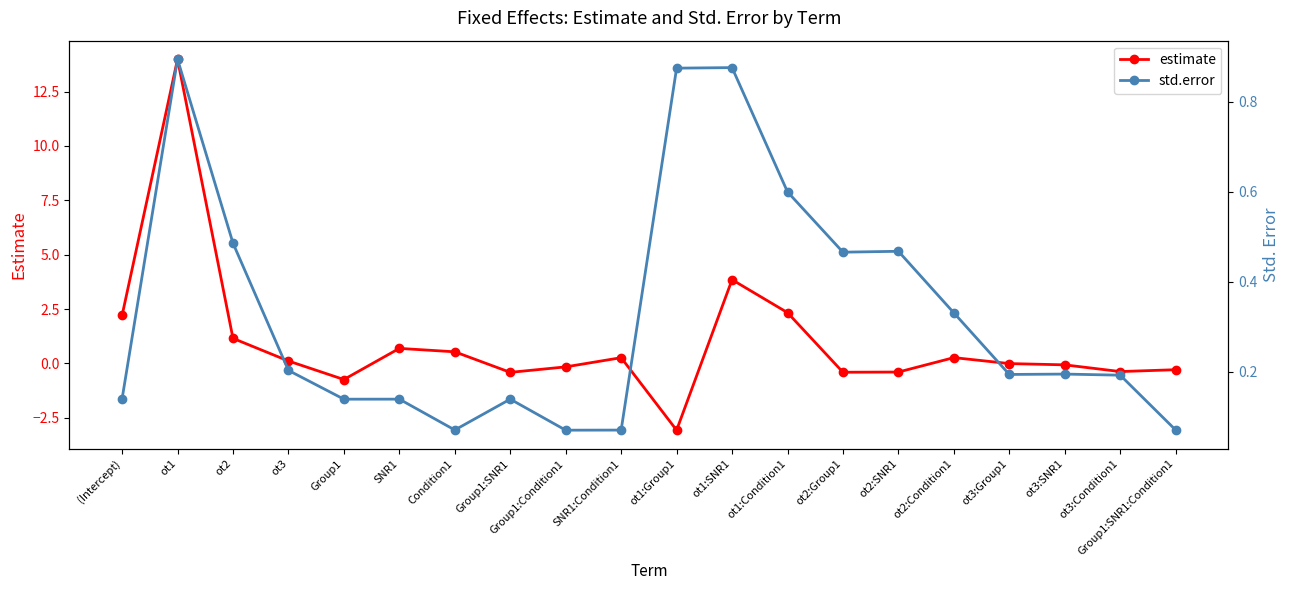

What is the average value of the std.error series?

0.3